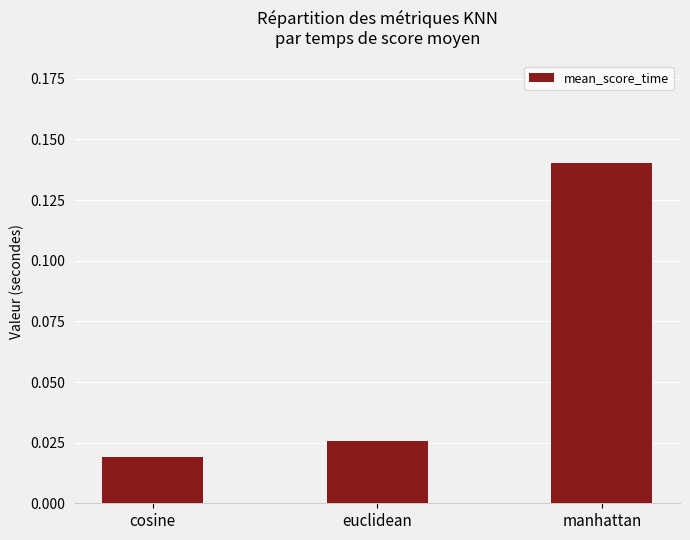

How many distinct data groups are displayed?

1